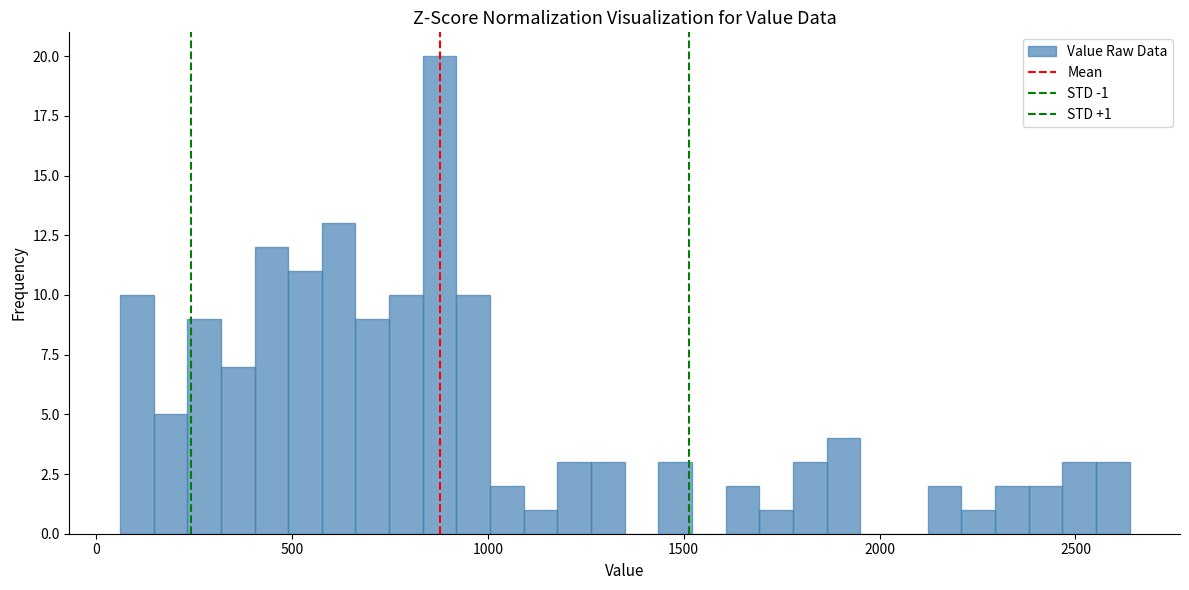

Read against the x-axis, roughly where is the centre of the tallest bar?

900